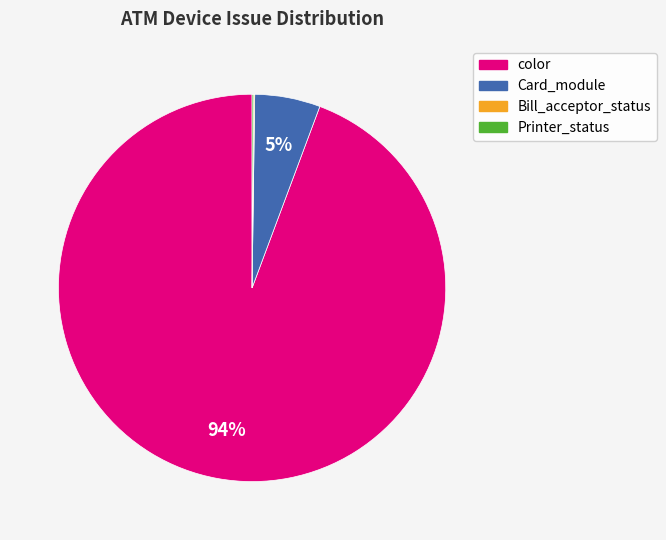

Does any single category account for the majority?

Yes